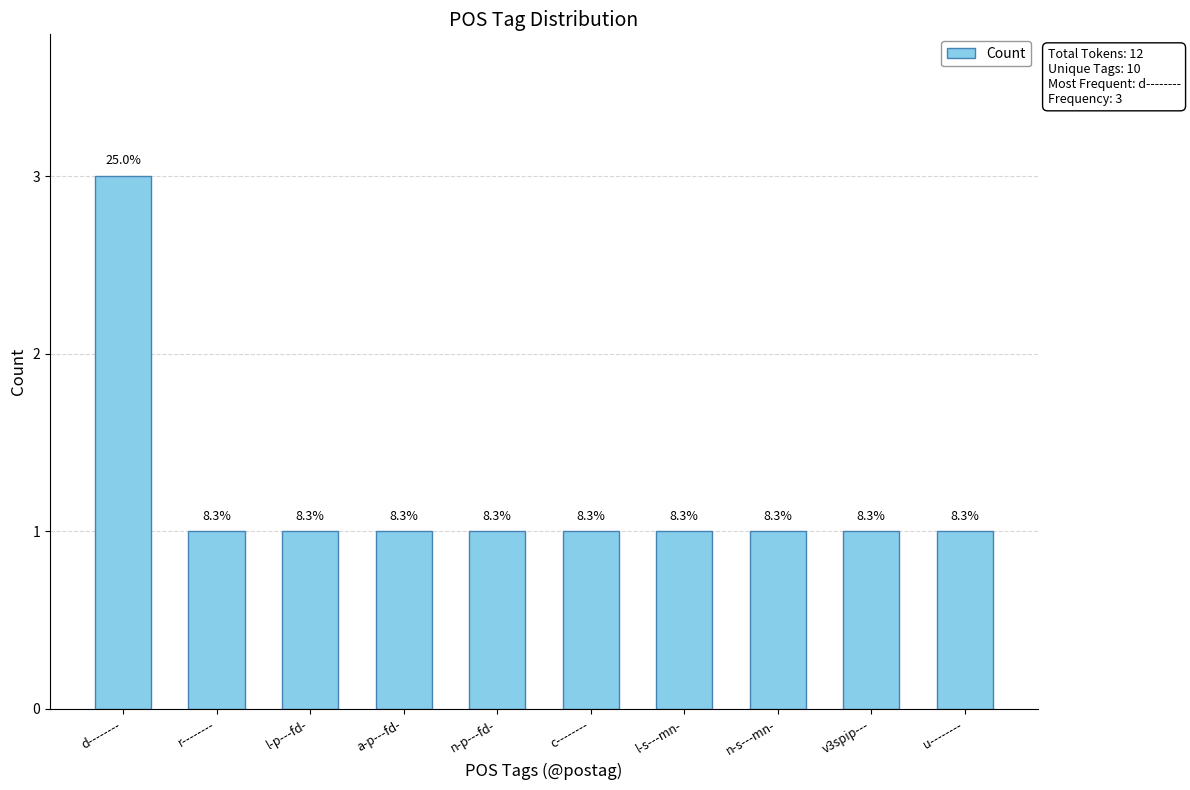

Rank the categories by value from highest to lowest.

d--------, r--------, l-p---fd-, a-p---fd-, n-p---fd-, c--------, l-s---mn-, n-s---mn-, v3spip---, u--------